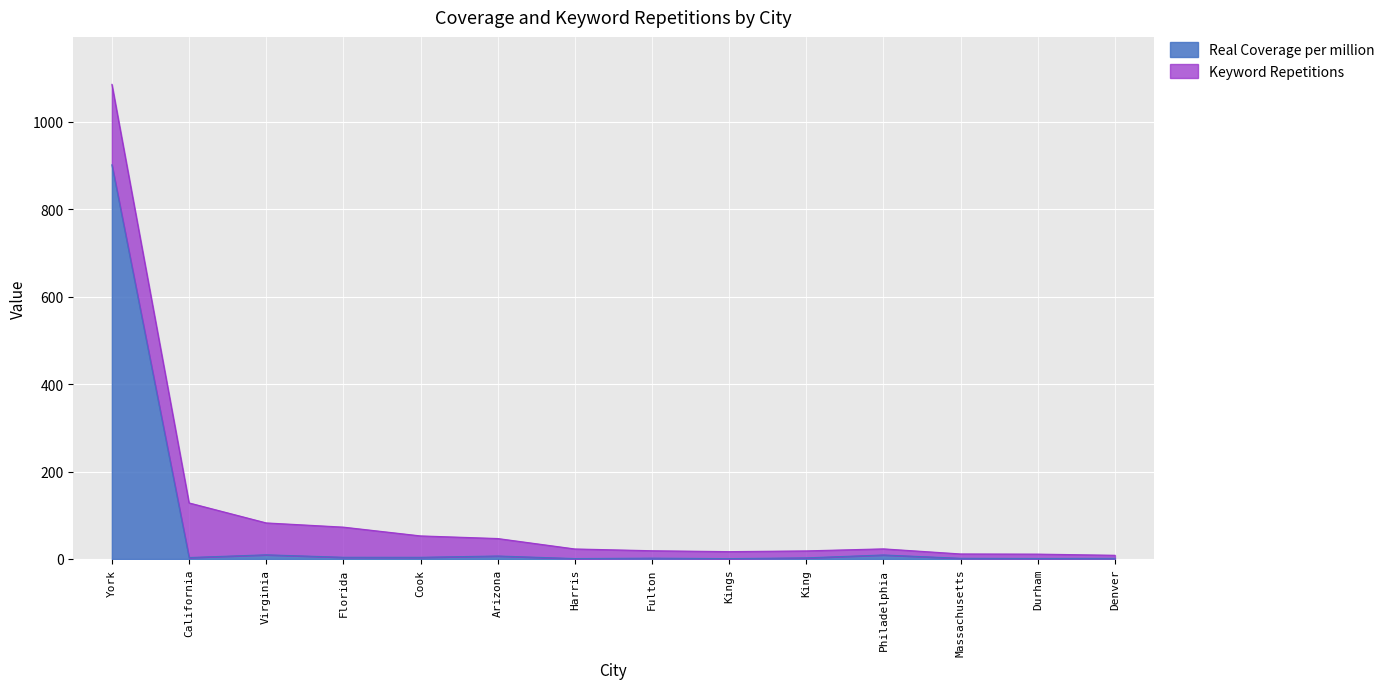

Which label corresponds to the smallest value in the chart?

Kings